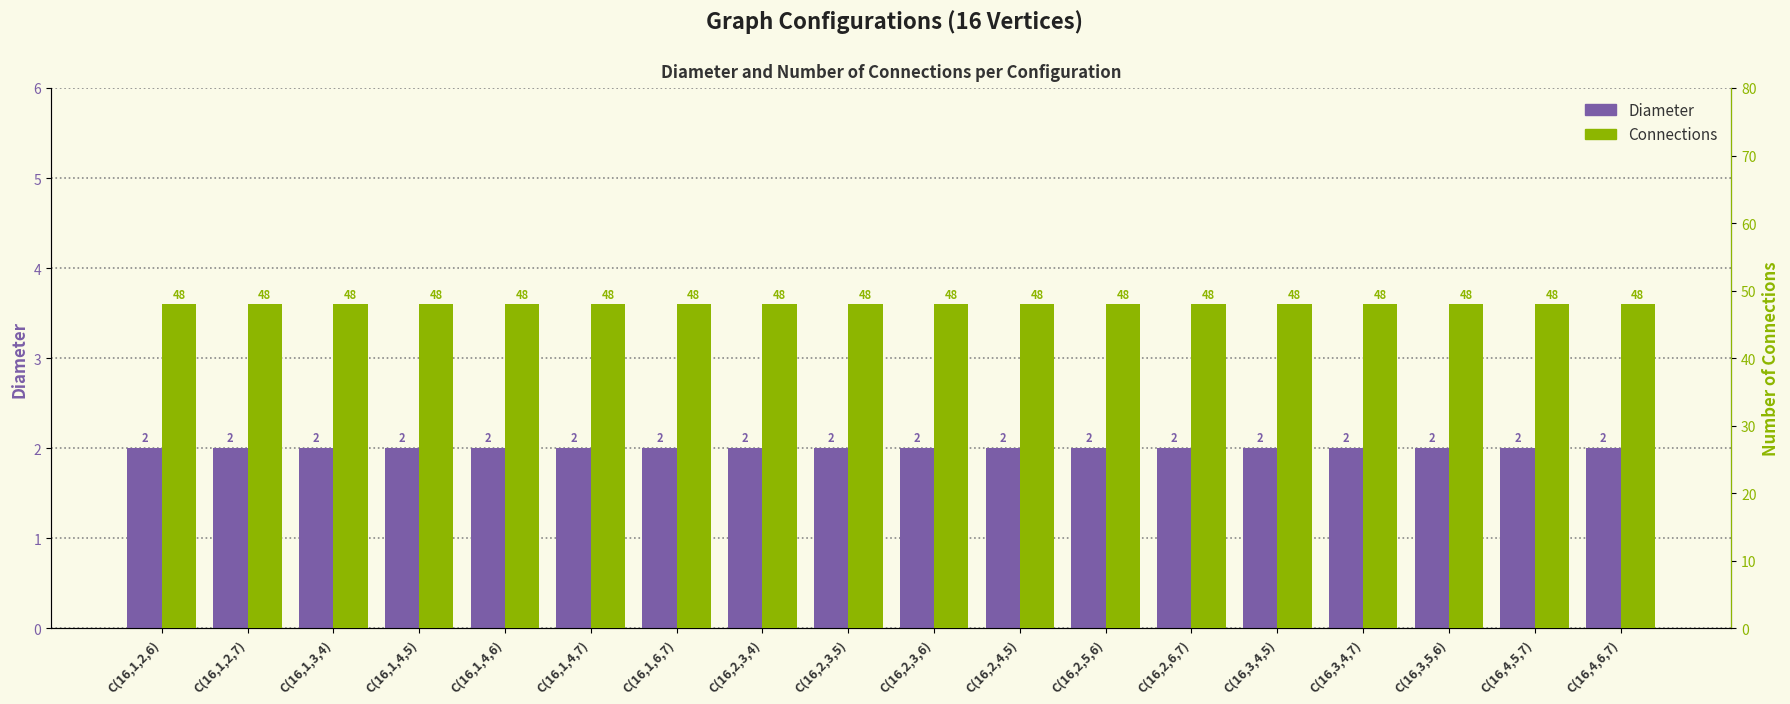

At which label does Diameter reach its peak?

C(16,1,2,6)